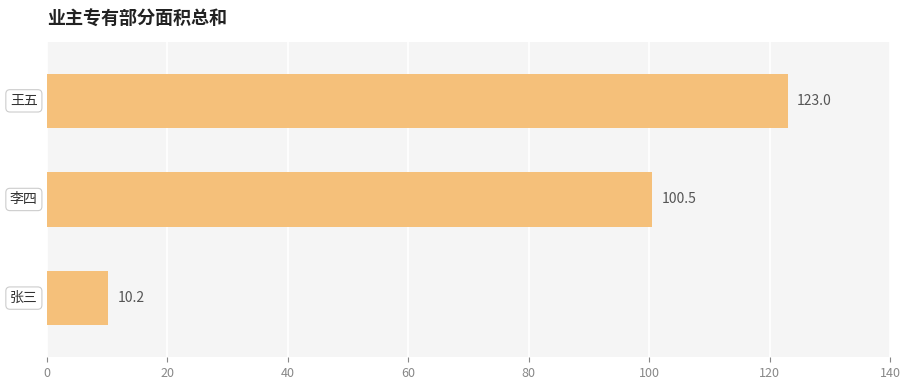

What is the difference between the maximum and second lowest values?

22.5